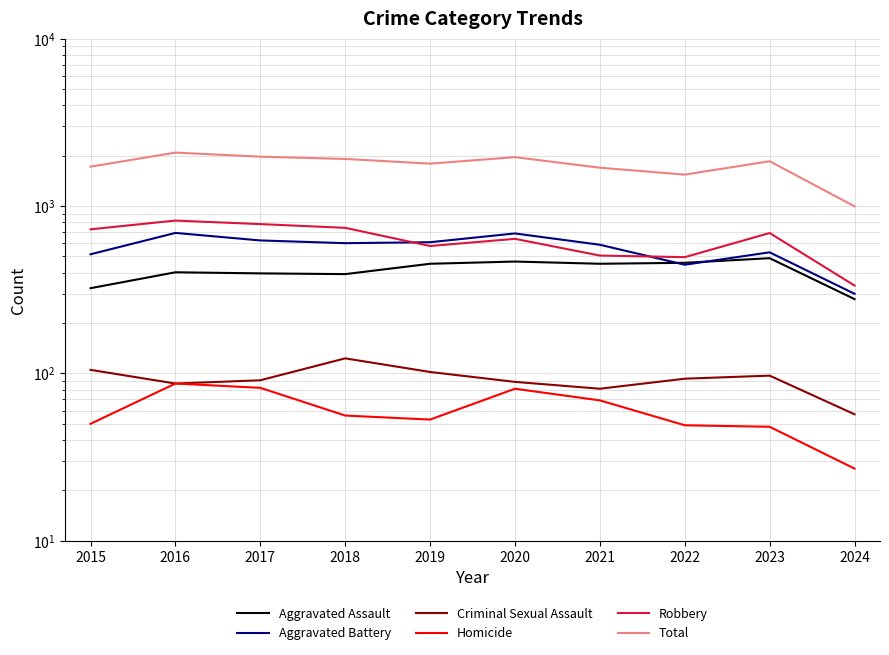

Which series has the widest spread of values?

Total